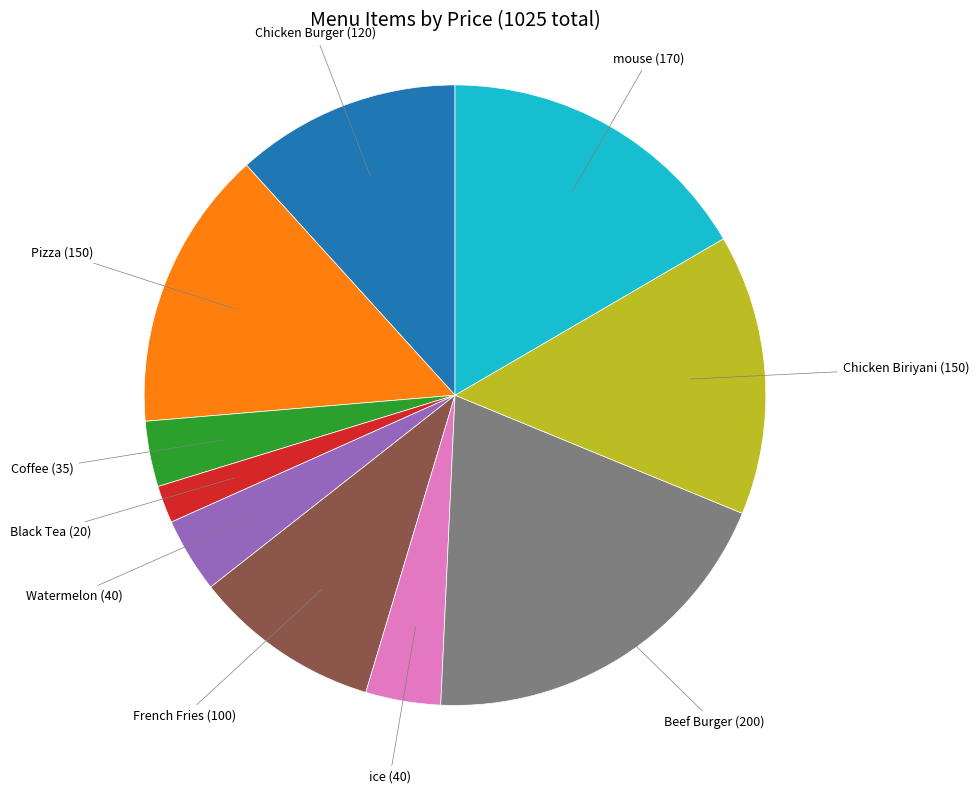

Is there a majority slice in this chart?

No